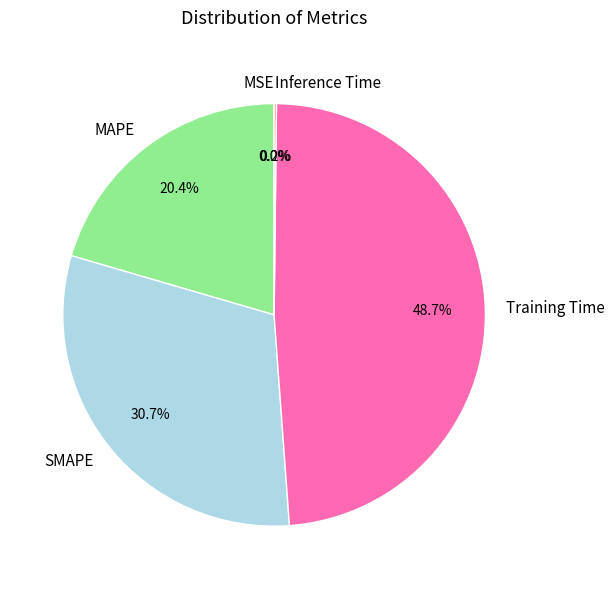

Which category has the biggest portion of the pie?

Training Time